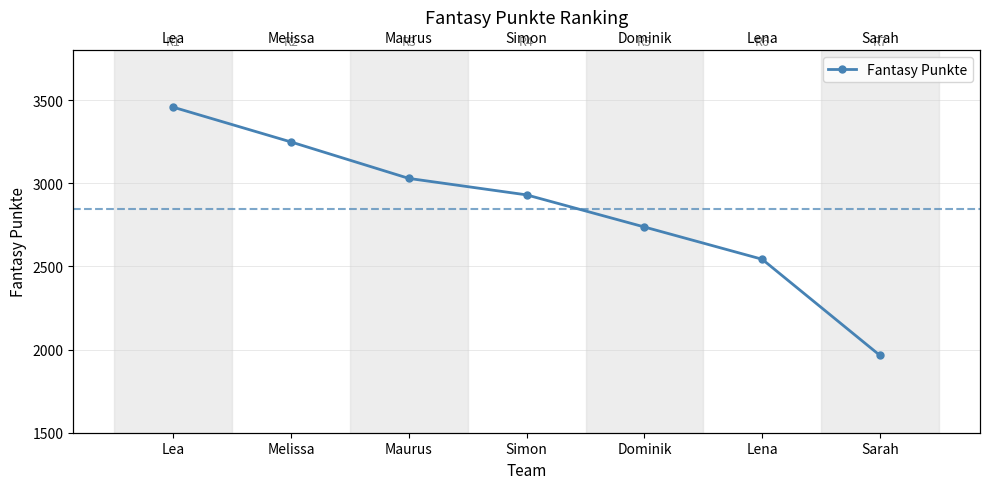

Does the chart have visible grid lines?

Yes